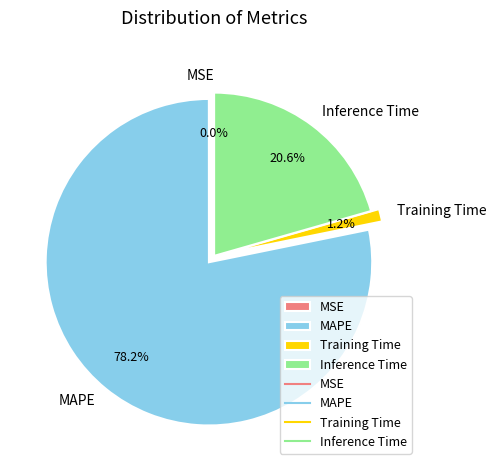

Between Training Time and Inference Time, which is larger?

Inference Time